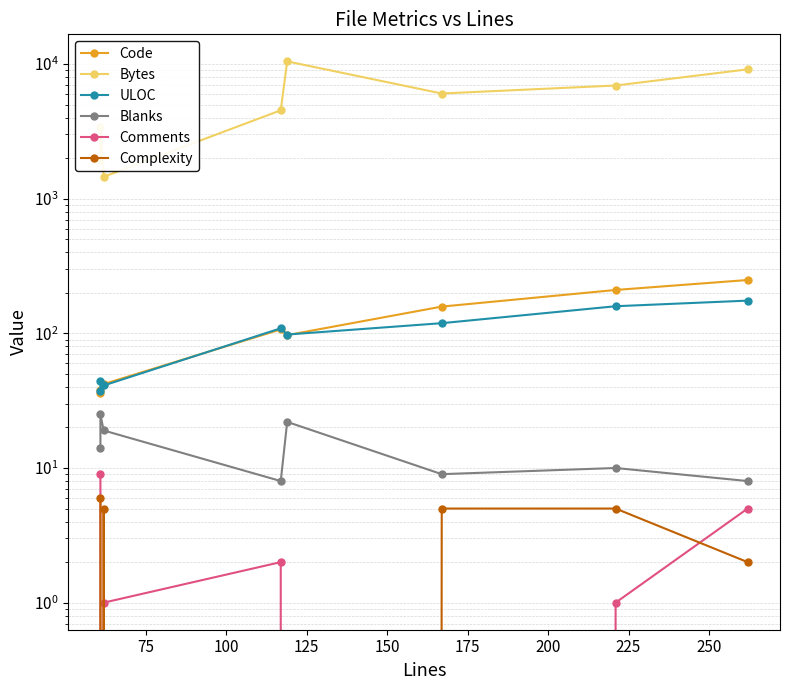

Reading left to right, what are all the values shown in this chart?

Code: 38	36	42	107	97	158	210	249
Bytes: 1939	3432	1454	4533	10463	6042	6928	9132
ULOC: 44	37	41	109	98	119	159	175
Blanks: 14	25	19	8	22	9	10	8
Comments: 9	0	1	2	0	0	1	5
Complexity: 6	0	5	0	0	5	5	2